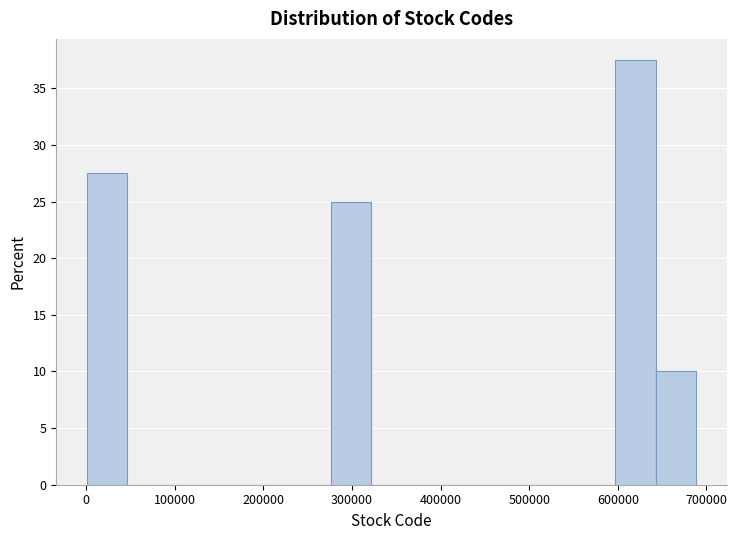

Reading left to right, list every bar in this chart as the range it spans on the x-axis followed by its height. Neither the bar edges nor the heights are printed on the chart, so give them approximately, as read against the axes.

0 to 50000: 27.5
50000 to 90000: 0
90000 to 140000: 0
140000 to 180000: 0
180000 to 230000: 0
230000 to 280000: 0
280000 to 320000: 25.0
320000 to 370000: 0
370000 to 410000: 0
410000 to 460000: 0
460000 to 510000: 0
510000 to 550000: 0
550000 to 600000: 0
600000 to 640000: 37.5
640000 to 690000: 10.0